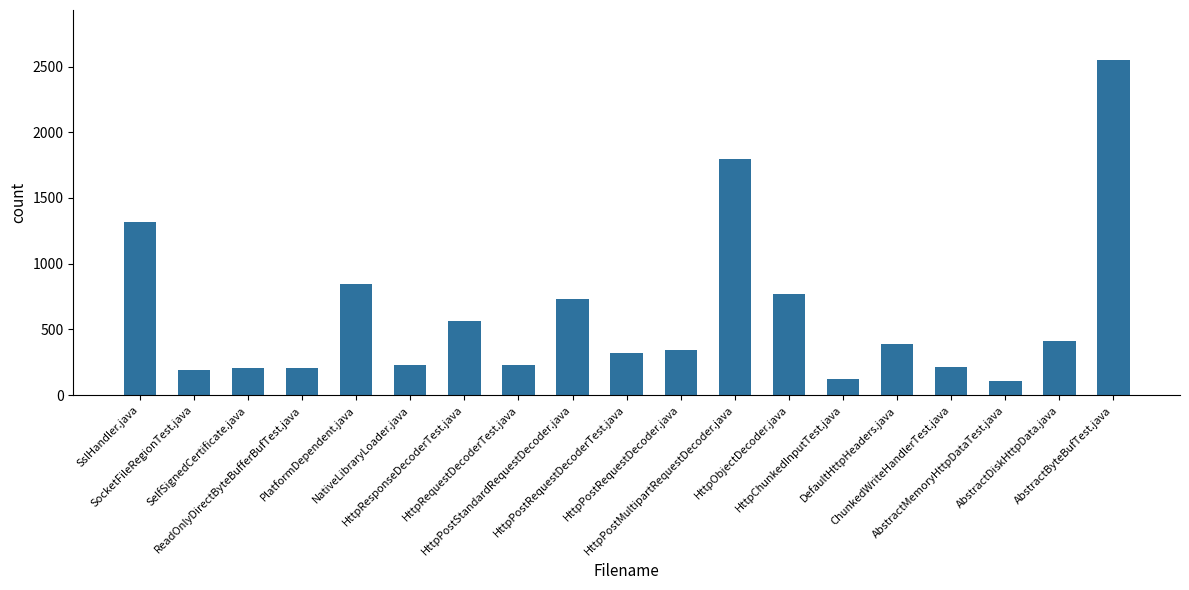

What is the sum of the values at HttpRequestDecoderTest.java and AbstractDiskHttpData.java?

642